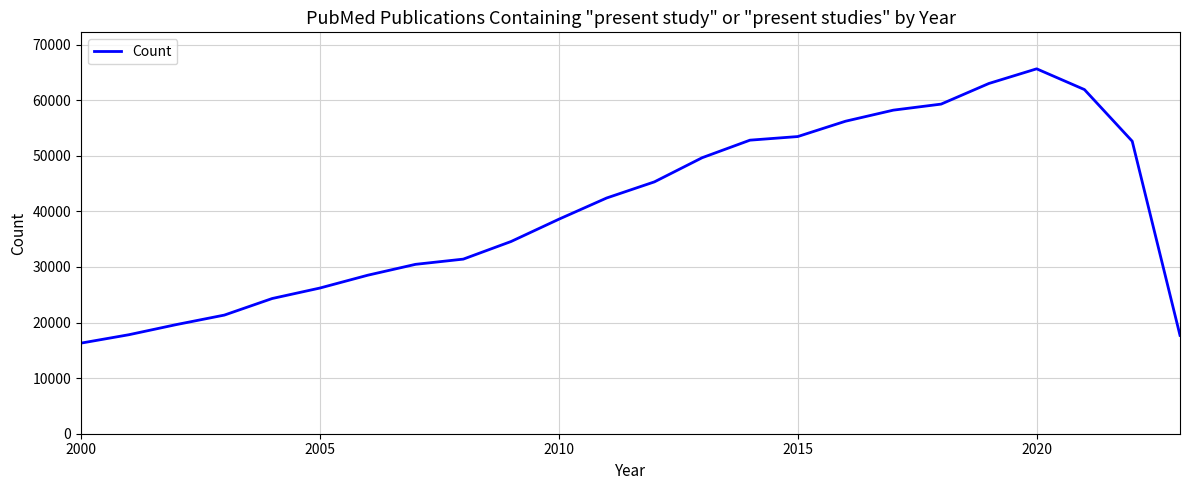

What is the greatest value displayed?

65659